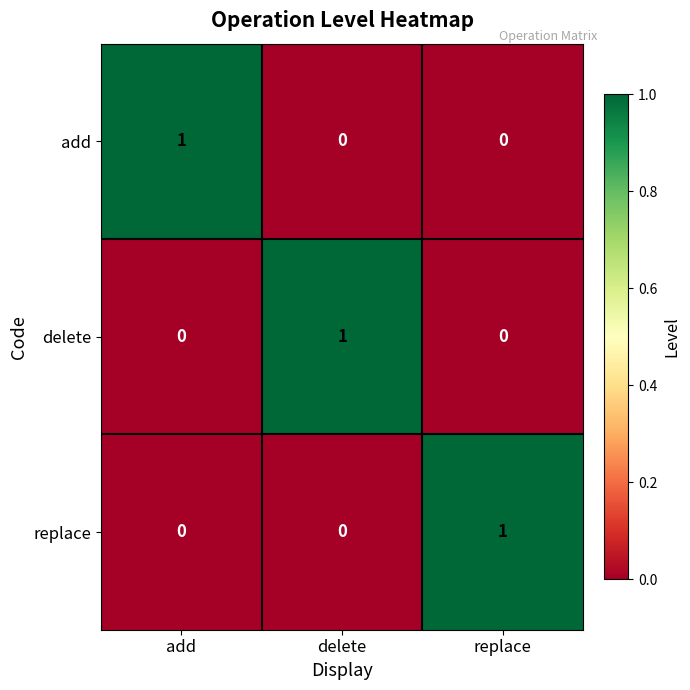

At how many categories does at least one series exceed 0?

3